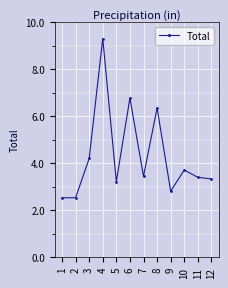

What is the greatest value displayed?

9.3